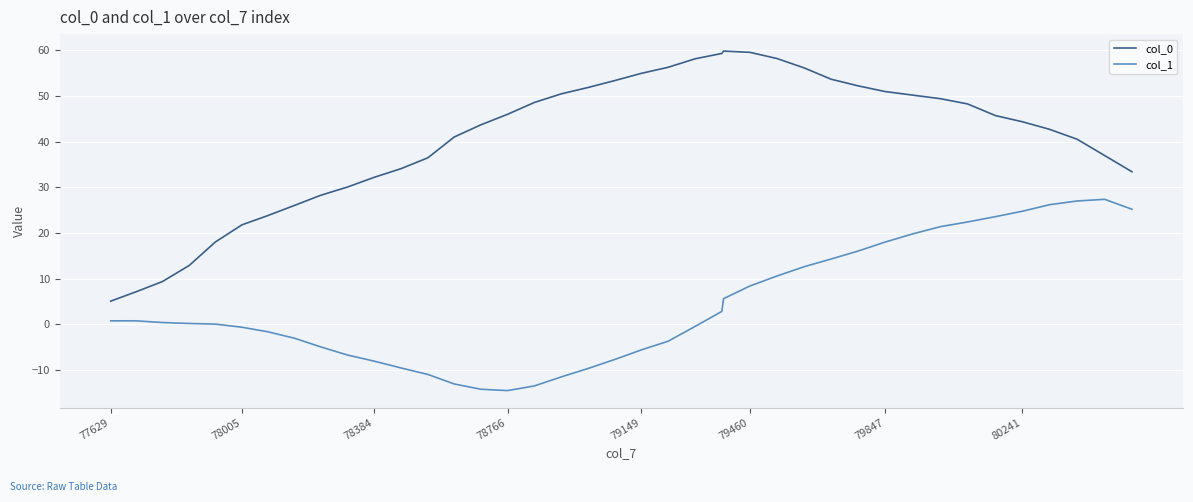

True or false: col_0 and col_1 cross at least once.

False